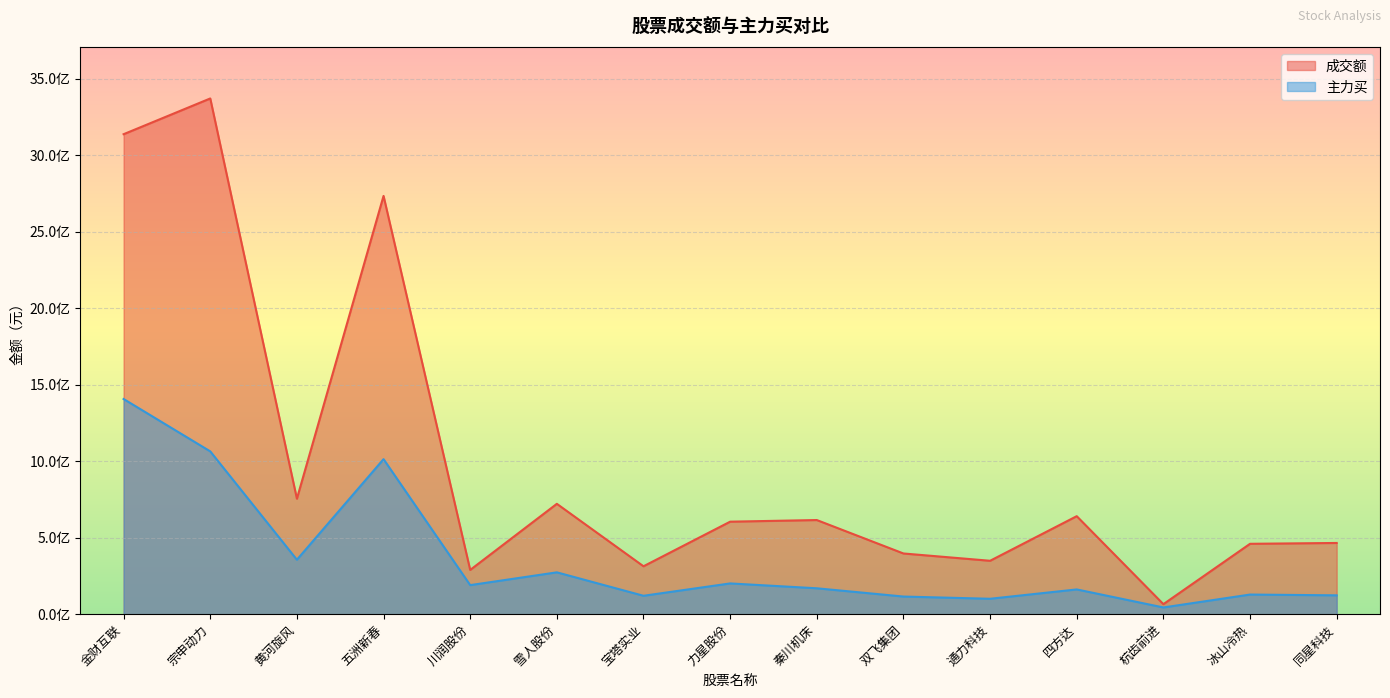

Reading left to right, transcribe all the data shown in this chart.

成交额: 金财互联=3138464964	宗申动力=3372142947	黄河旋风=755061409	五洲新春=2734853308	川润股份=289329726	雪人股份=721592695	宝塔实业=313238102	力星股份=604827379	秦川机床=615532315	双飞集团=396865246	通力科技=349164227	四方达=640791397	杭齿前进=65470344	冰山冷热=460135182	同星科技=465646686
主力买: 金财互联=1406927437	宗申动力=1064526739	黄河旋风=355991426	五洲新春=1013619057	川润股份=189920125	雪人股份=273525955	宝塔实业=120274876	力星股份=201060350	秦川机床=169296844	双飞集团=115252431	通力科技=100699652	四方达=161766444	杭齿前进=43892940	冰山冷热=128270839	同星科技=123197014